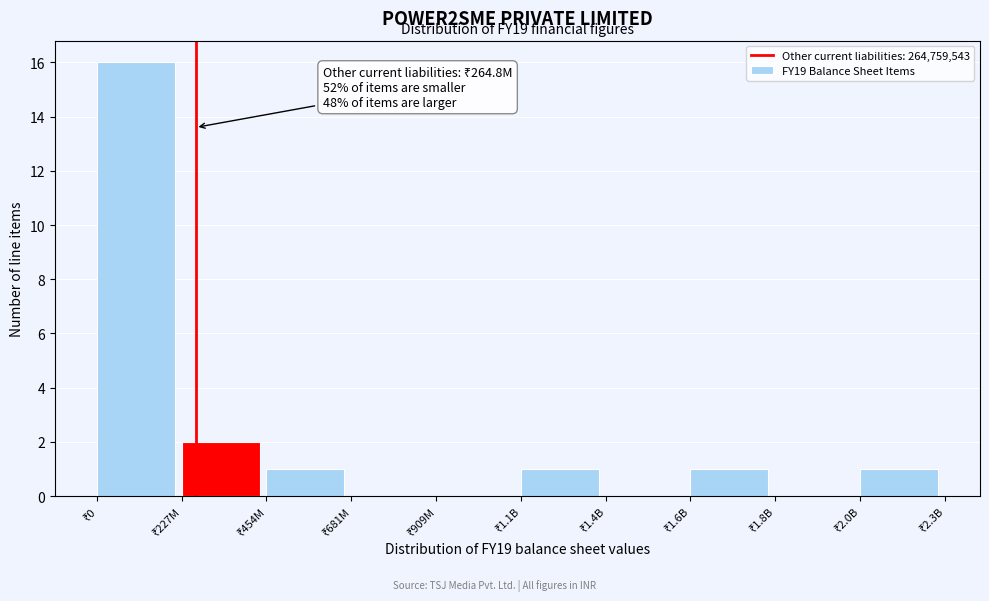

What is the sum of all values?

22